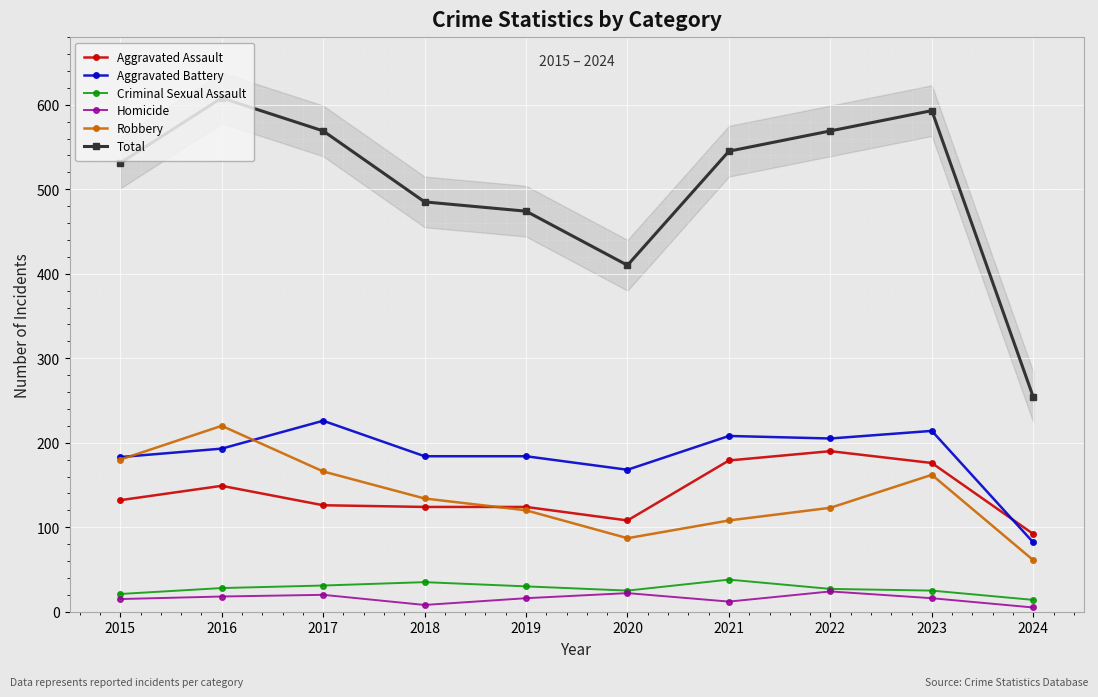

Between which two adjacent categories do Aggravated Battery and Robbery first intersect?

2015 and 2016